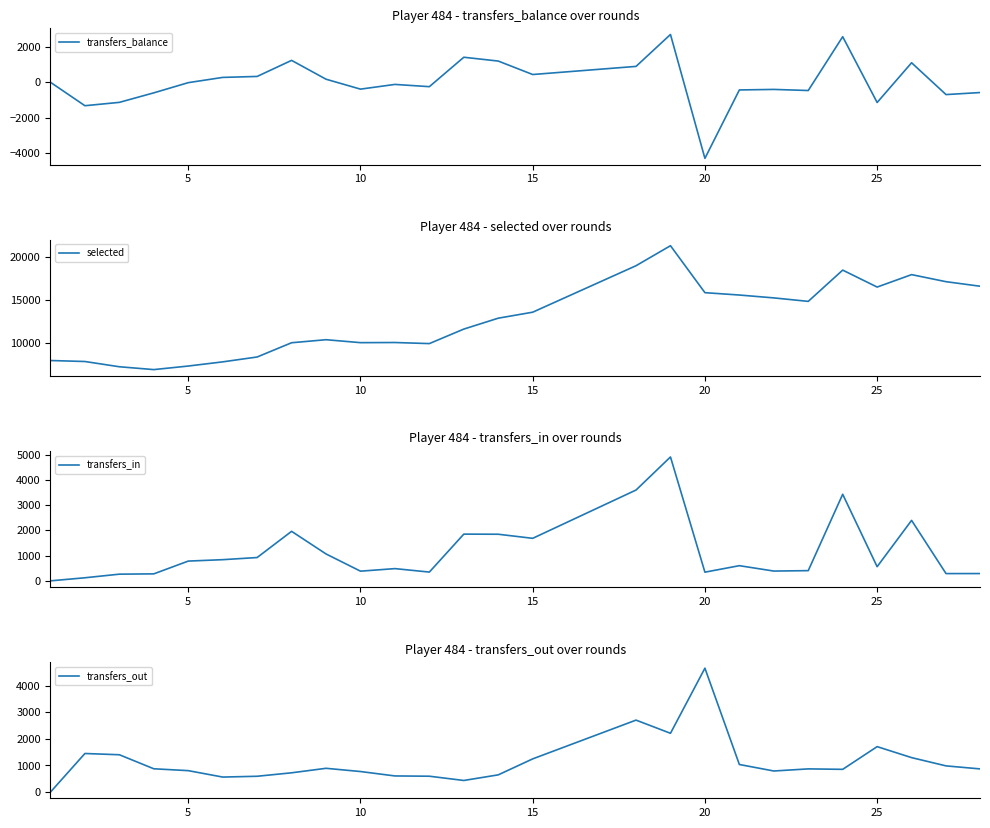

How many times do transfers_out and transfers_in cross each other?

8